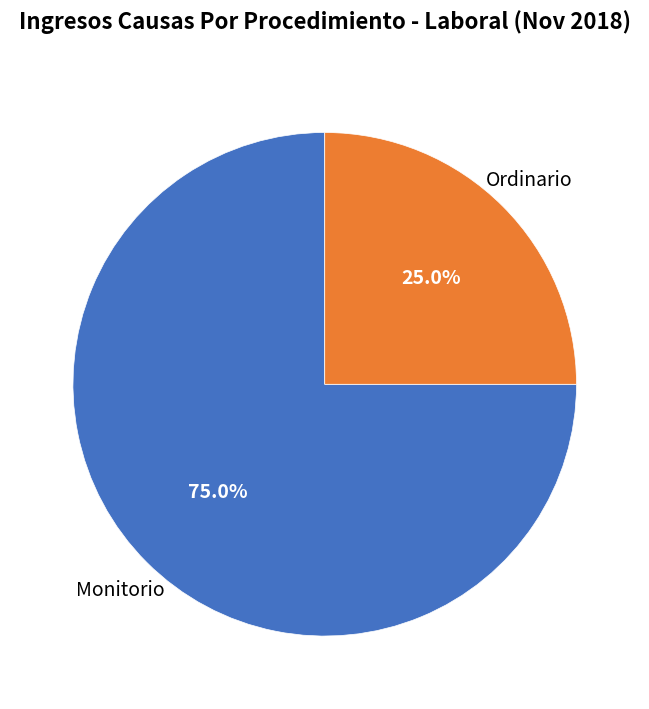

Is there a majority slice in this chart?

Yes